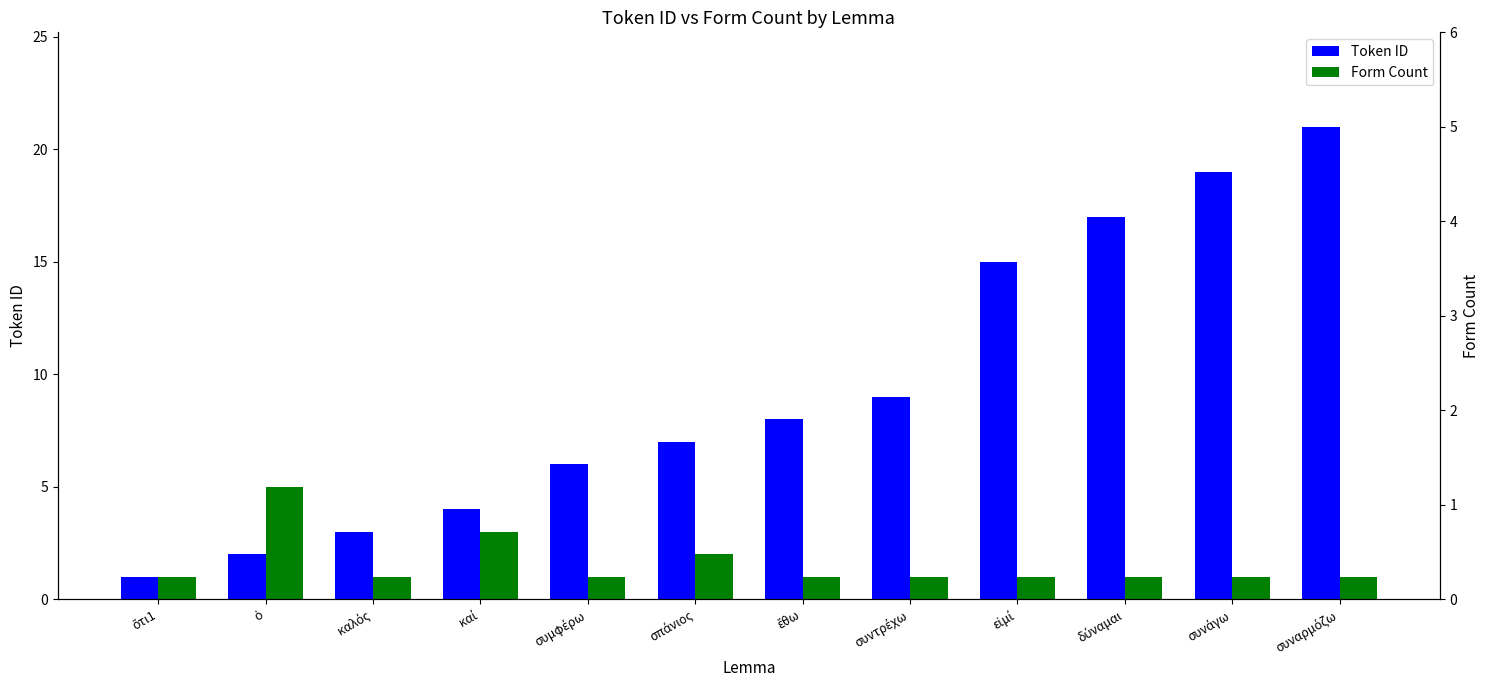

List the series in order of their peak value, lowest first.

Form Count, Token ID